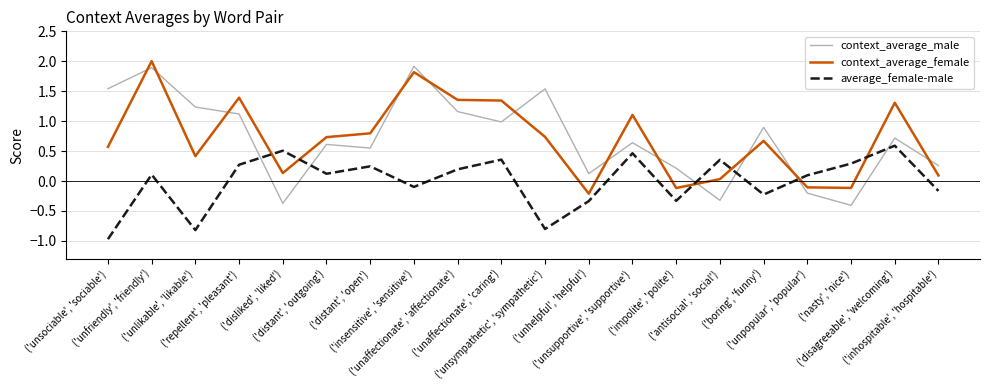

Which series has the widest spread of values?

context_average_male